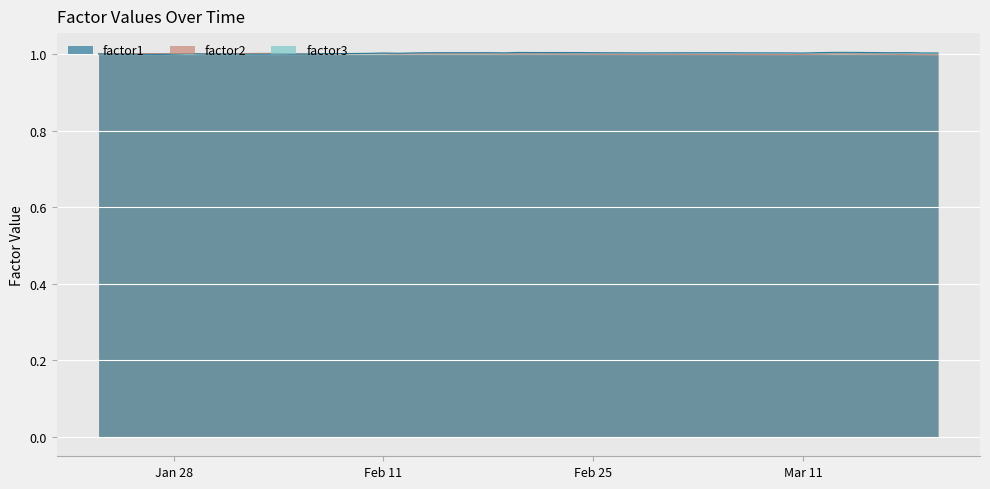

Read the factor1 value at Jan 28.

1.0